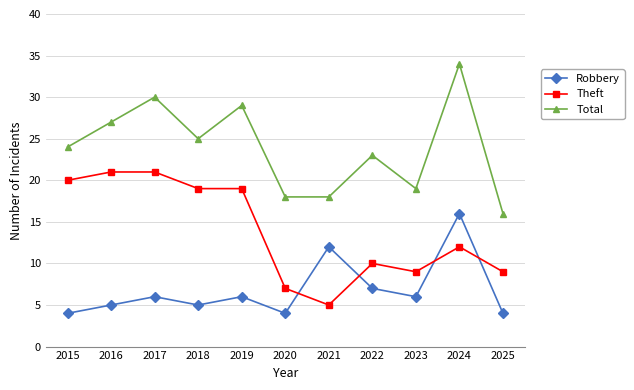

What is the value of the Theft point at the 1st from the left?

20